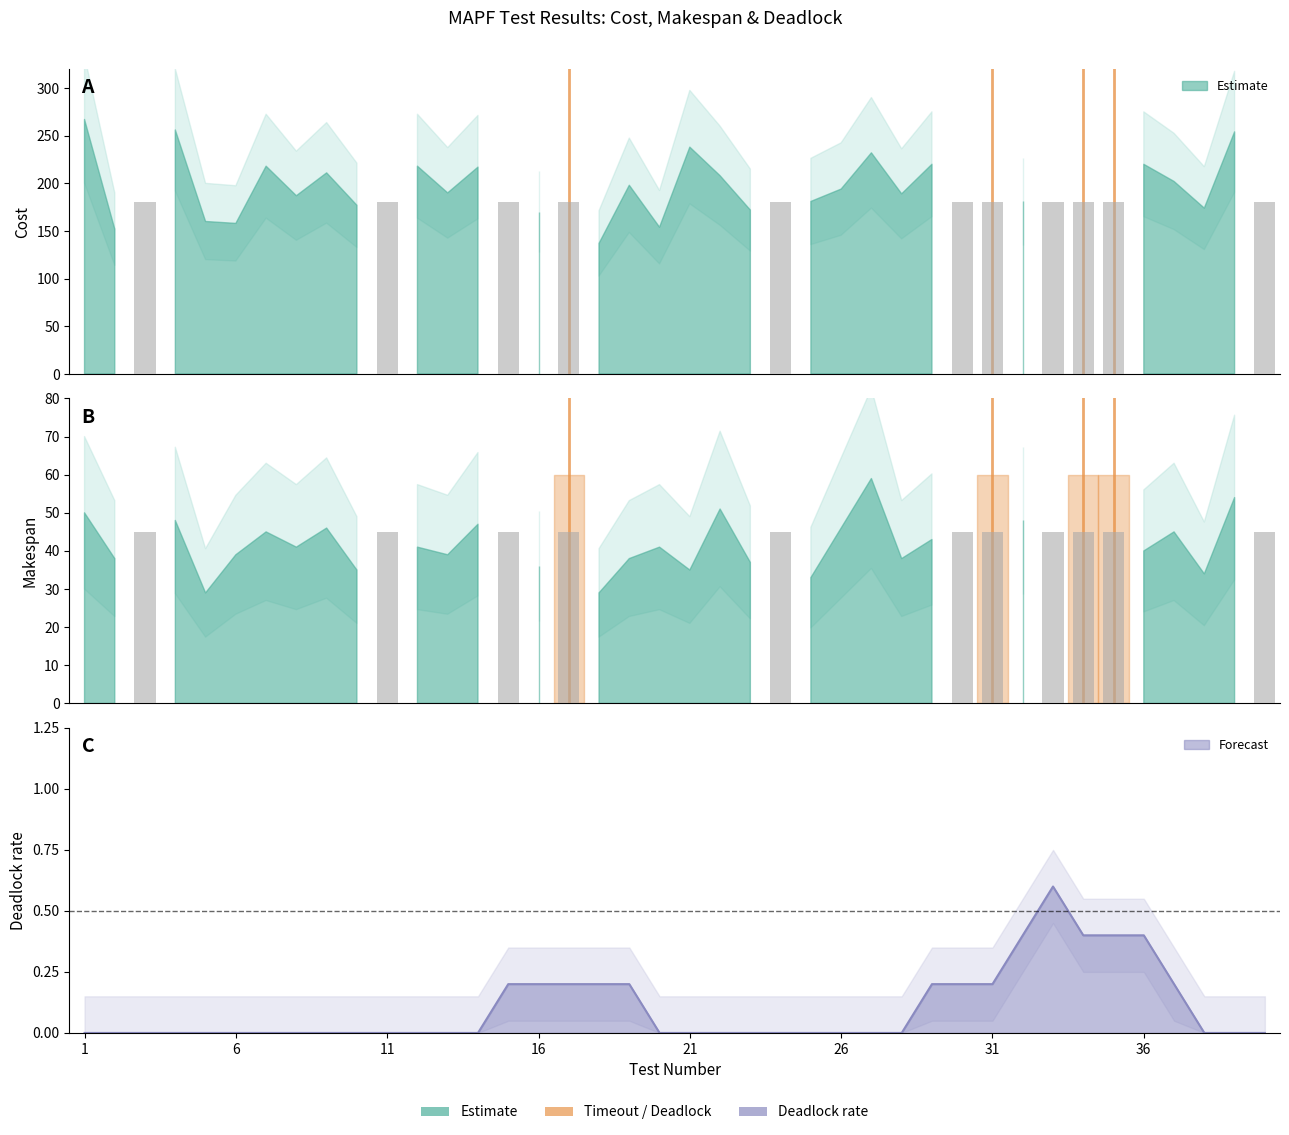

Is the value of makespan at 38 greater than the value of deadlock at 8?

Yes